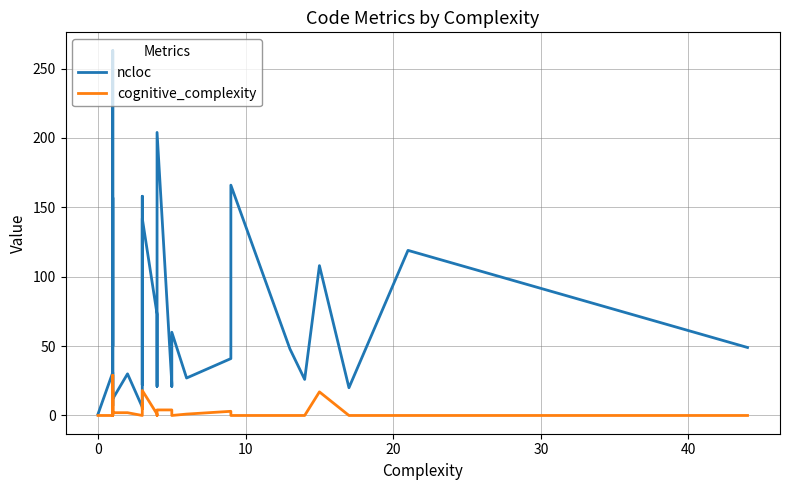

Which series changed the most between 0 and 40?

ncloc